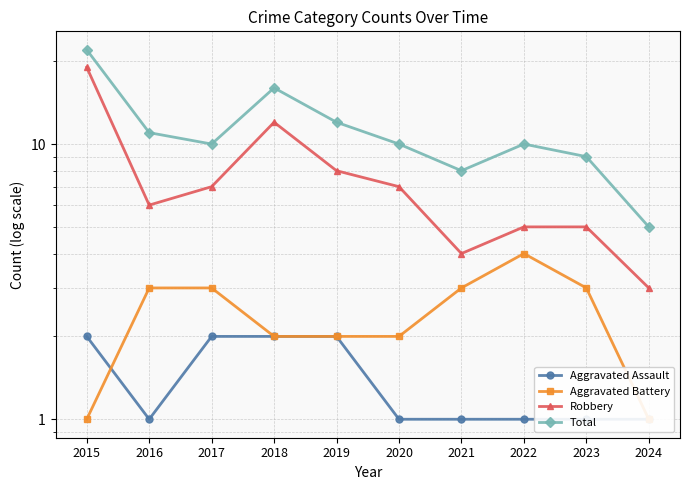

What is the average value of the Aggravated Assault series?

1